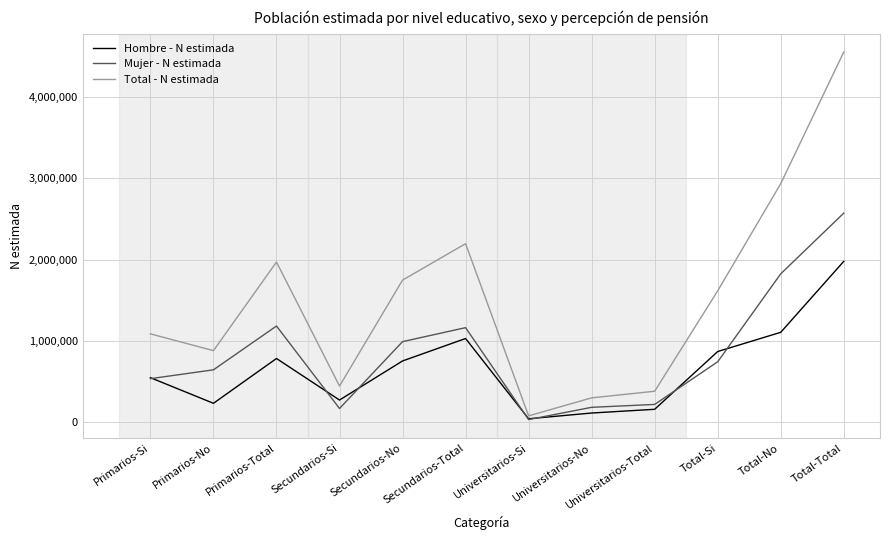

What are all the series names shown in the legend?

Hombre - N estimada, Mujer - N estimada, Total - N estimada